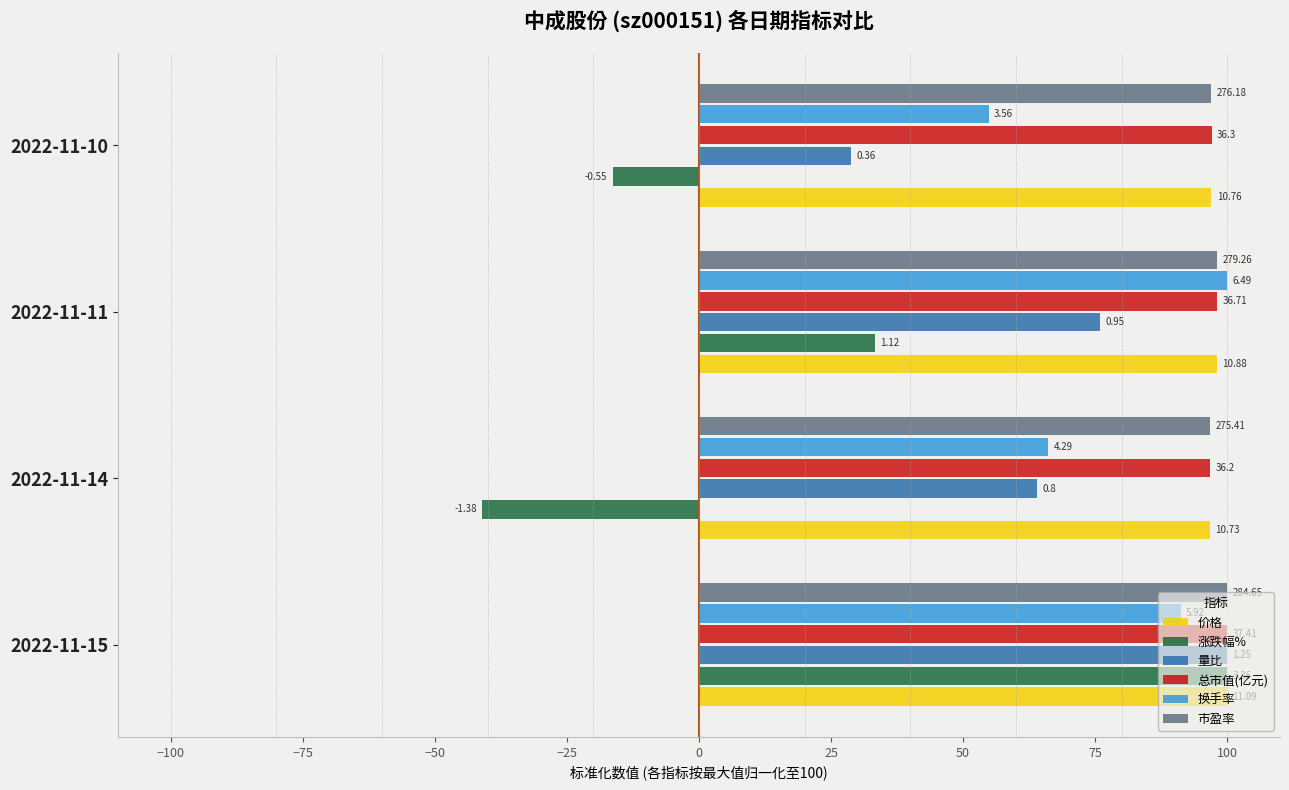

What are all the series names shown in the legend?

价格, 涨跌幅%, 量比, 总市值(亿元), 换手率, 市盈率